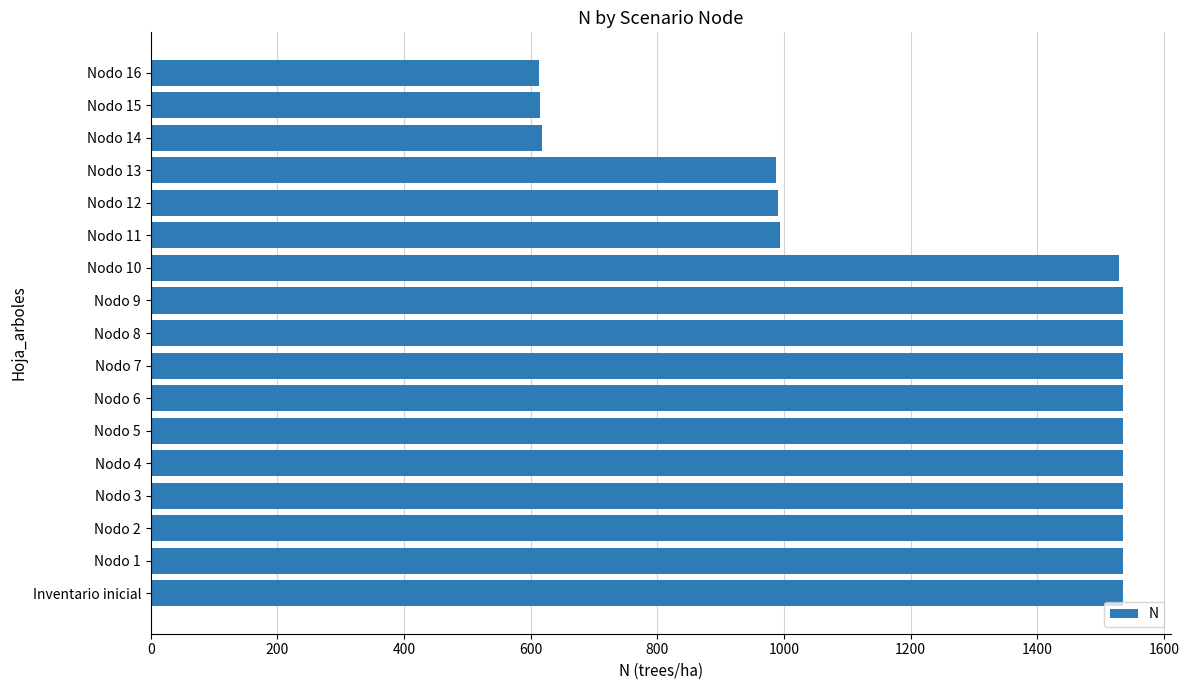

Approximately how many times larger is the value at Nodo 6 compared to Nodo 10?

1.0